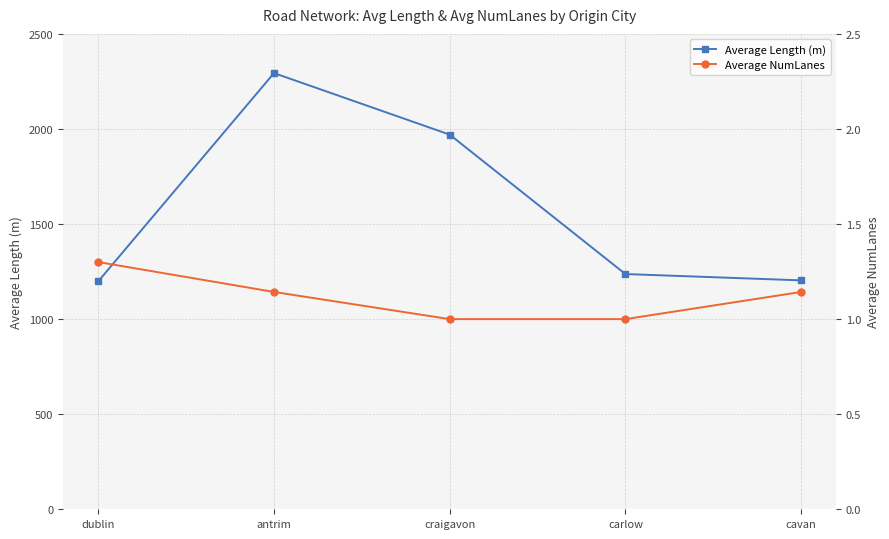

Reading left to right, what are all the values shown in this chart?

Average Length (m): dublin=1199.0	antrim=2293.9	craigavon=1970.2	carlow=1237.1	cavan=1203.8
Average NumLanes: dublin=1.3	antrim=1.1	craigavon=1.0	carlow=1.0	cavan=1.1